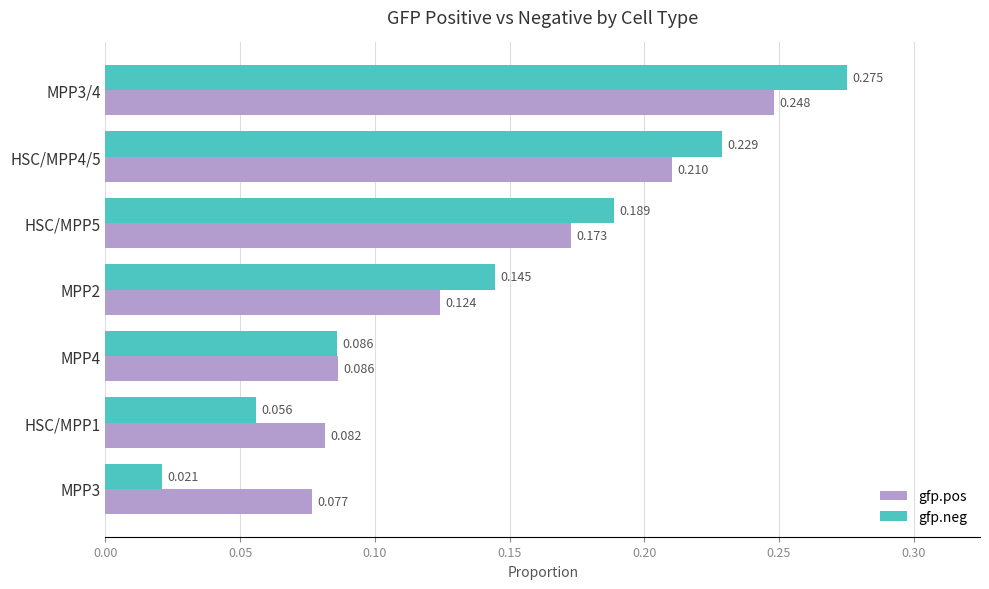

Is the value of gfp.pos at HSC/MPP4/5 greater than the value of gfp.neg at HSC/MPP4/5?

No